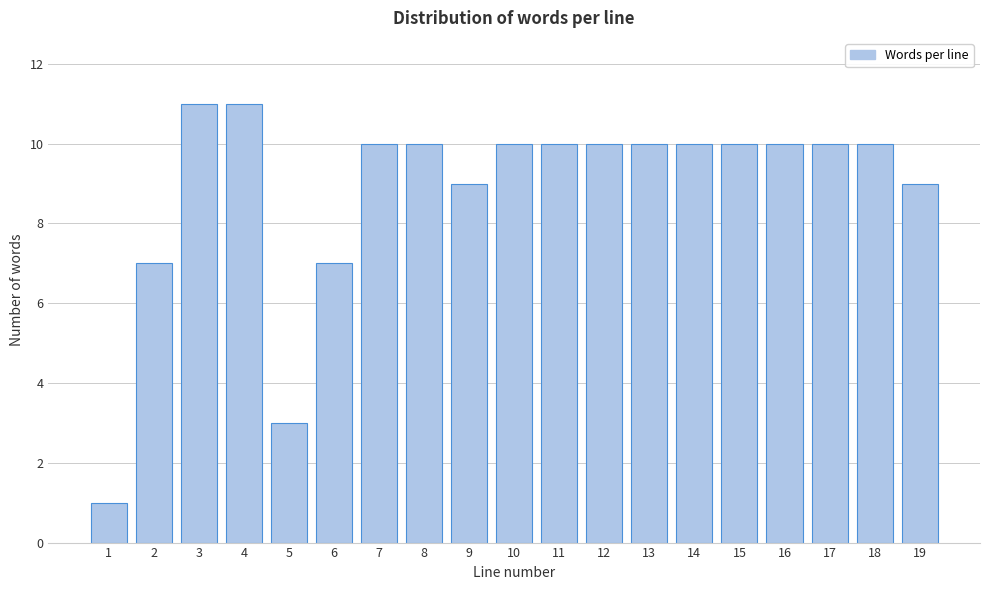

Reading left to right, extract all data points from this chart.

1	7	11	11	3	7	10	10	9	10	10	10	10	10	10	10	10	10	9